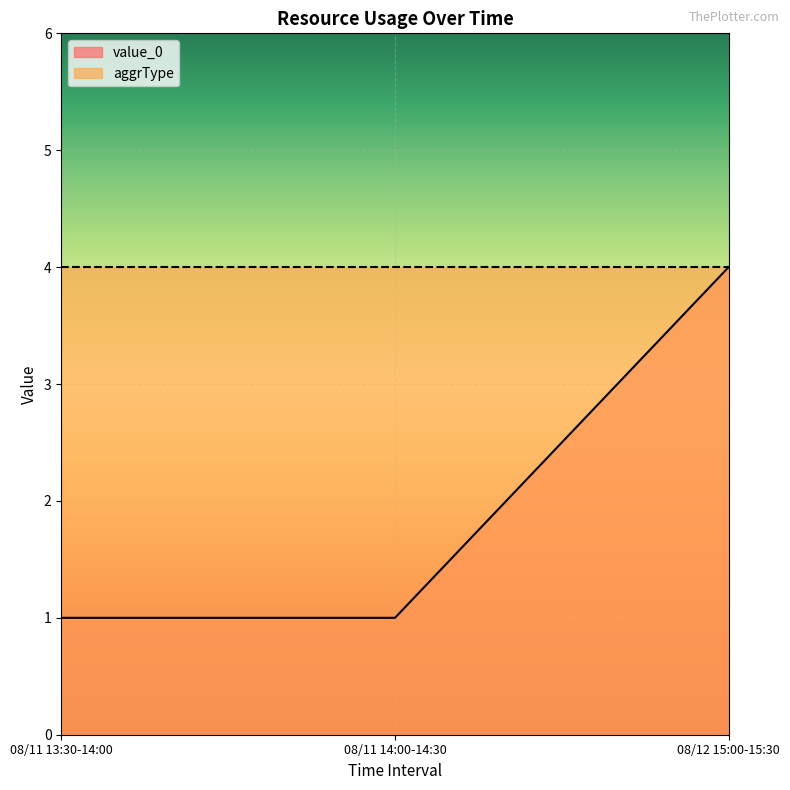

Between 08/11 13:30-14:00 and 08/12 15:00-15:30, which is larger?

08/12 15:00-15:30